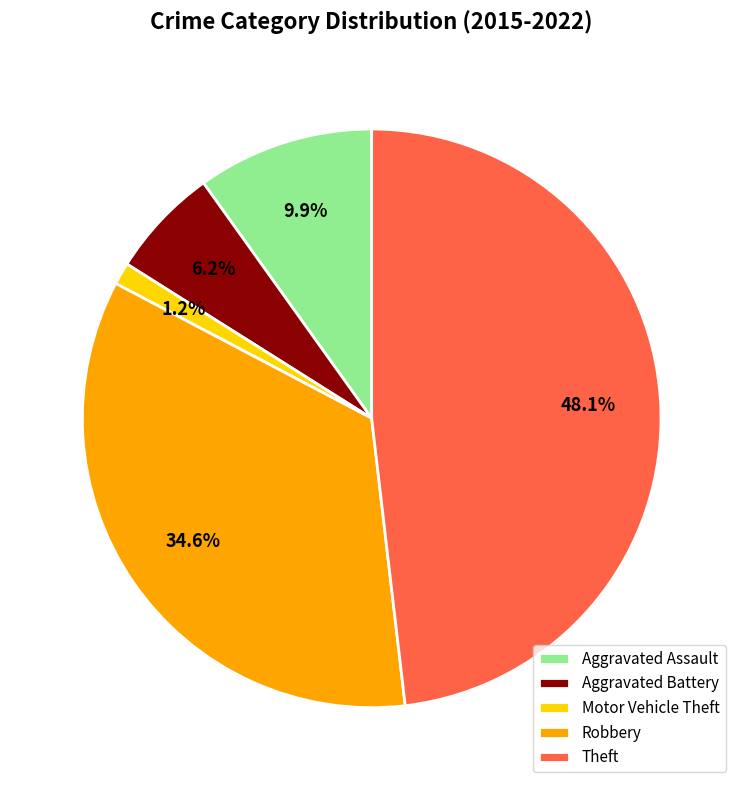

Do Robbery and Aggravated Assault together represent more than half of the pie?

No